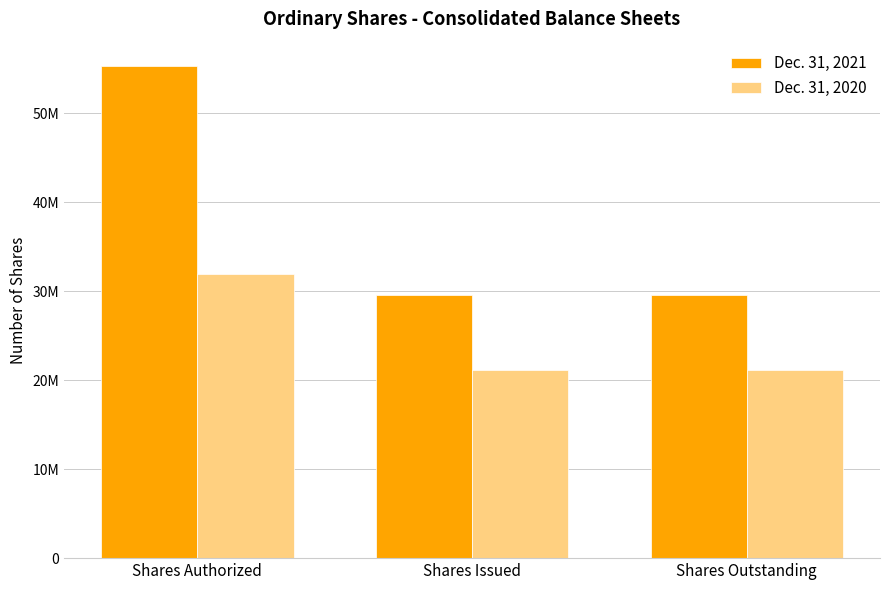

At which category is the sum across all series the highest?

Shares Authorized